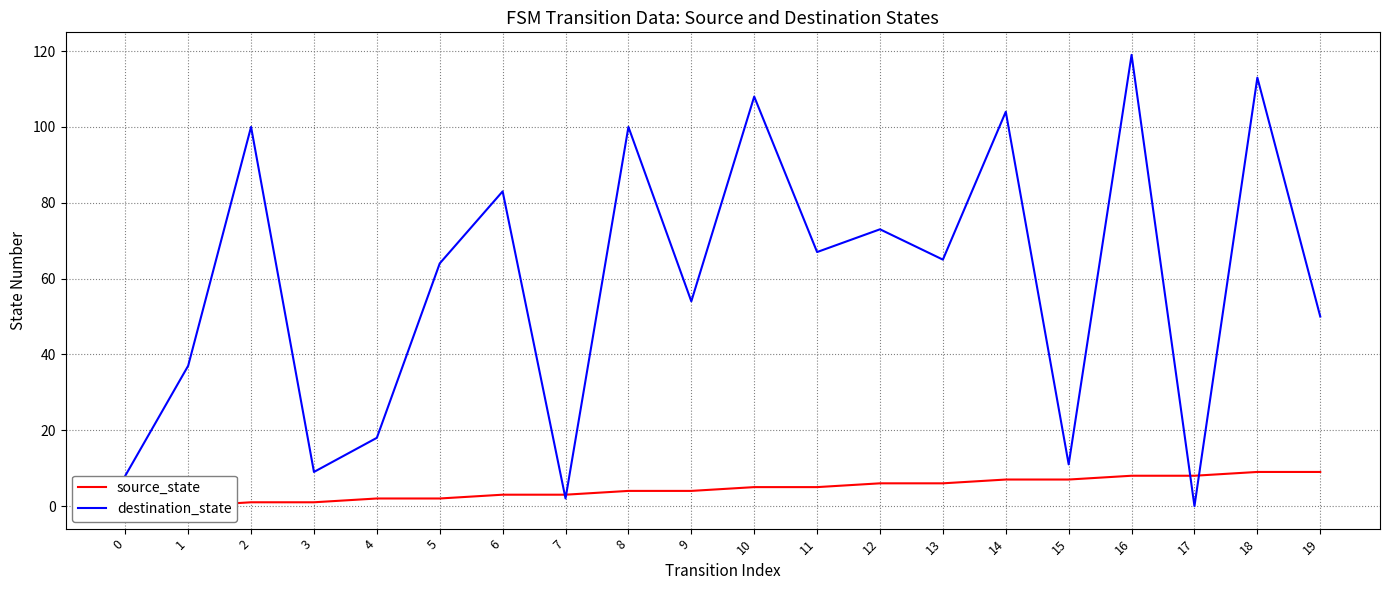

Which series has the largest total across all categories?

destination_state